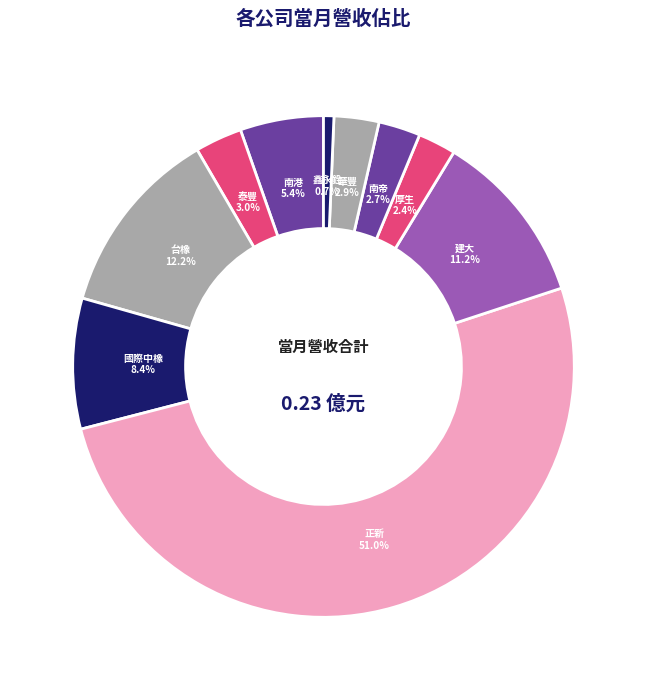

Which category has the biggest portion of the pie?

正新